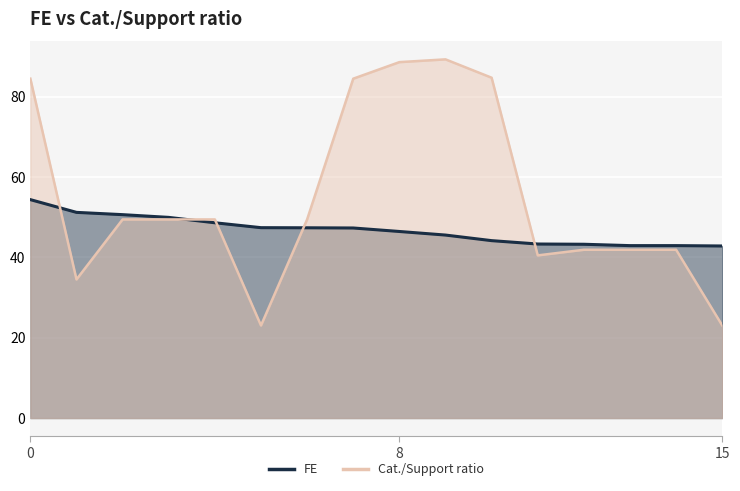

What is the average value of the FE series?

46.8